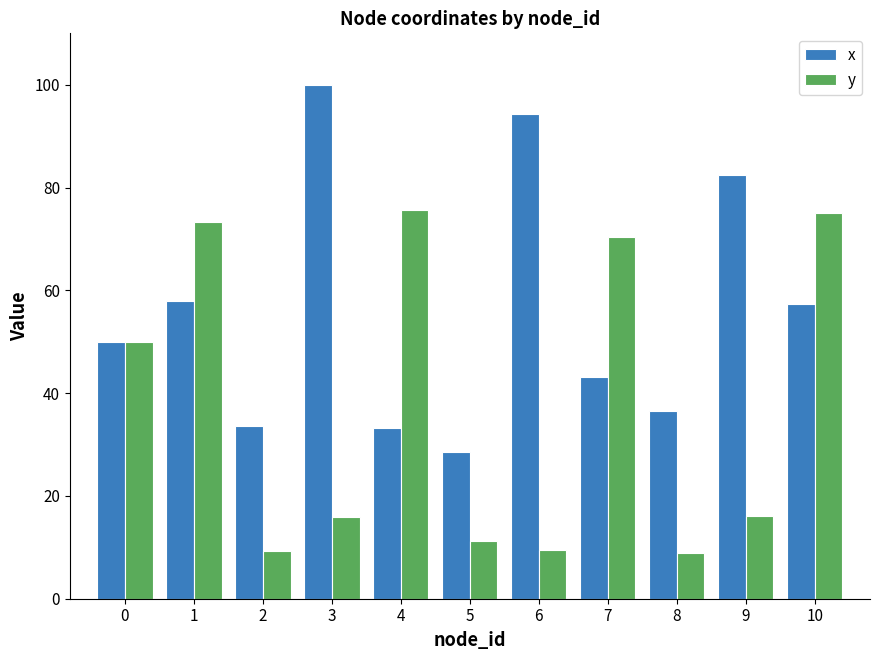

Are the bars horizontal?

No